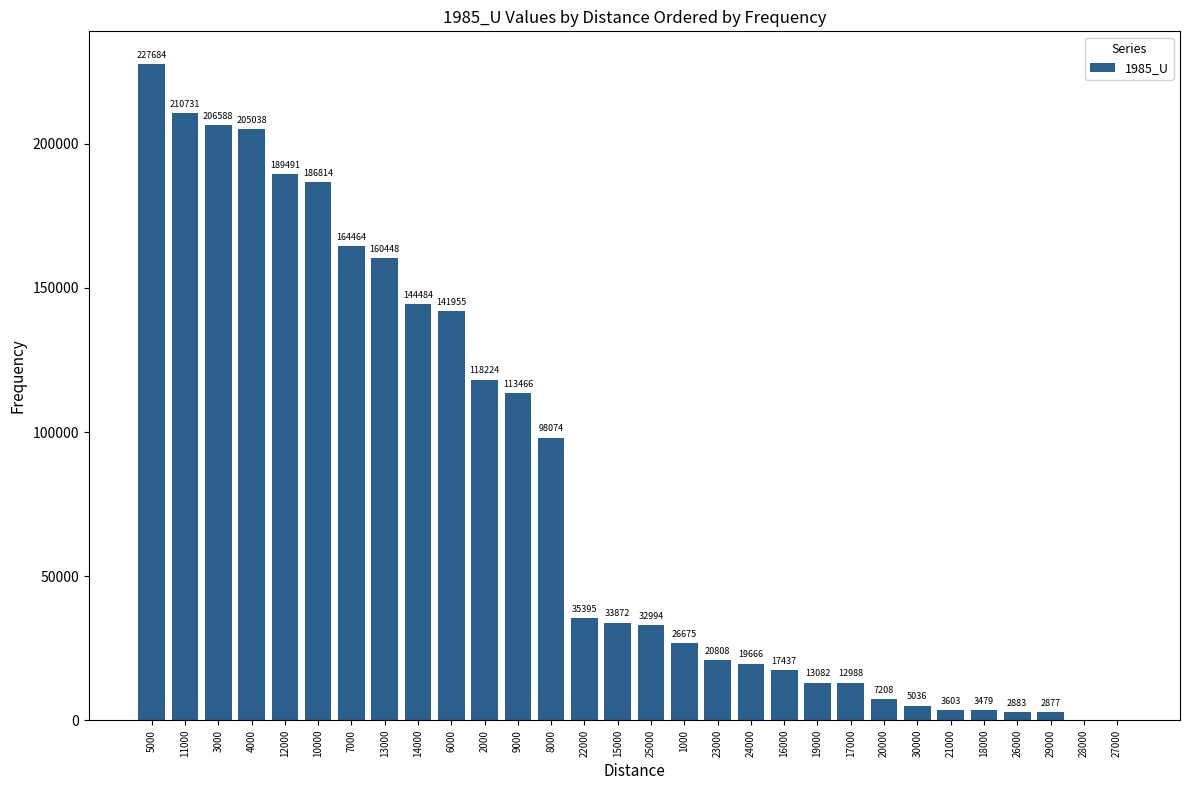

What is the change in value from 5000 to 28000?

-227684